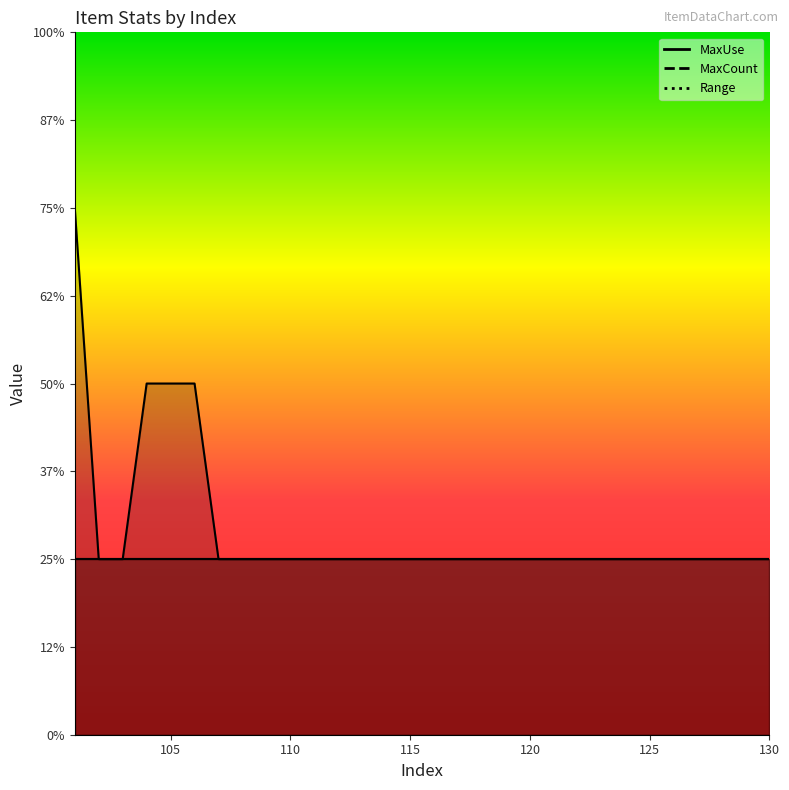

What is the maximum value for Range?

1